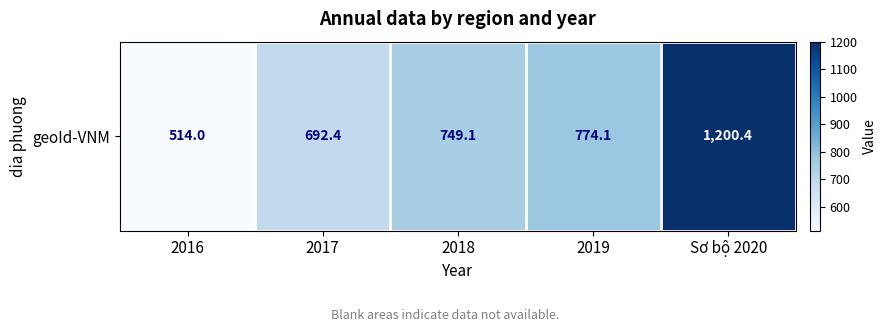

Which category has the lowest value across all series?

2016